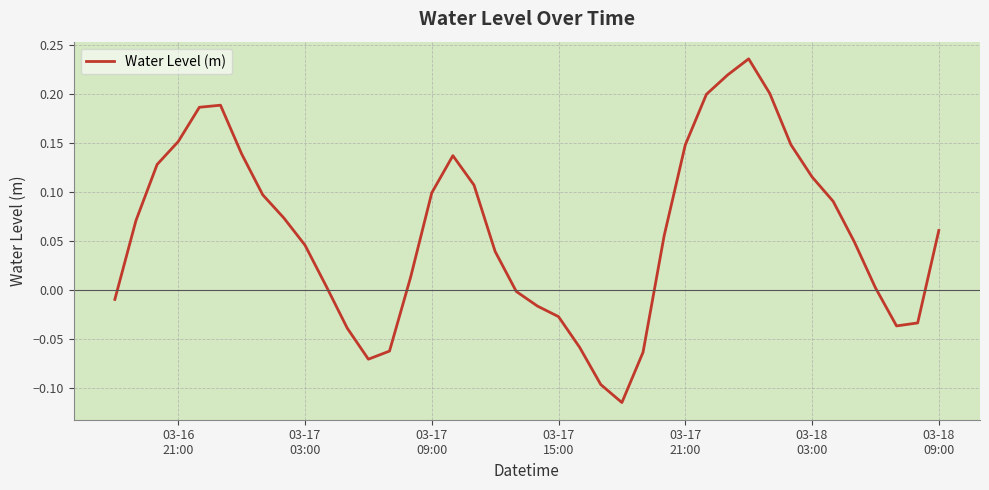

What is the difference between the maximum and minimum values?

0.4